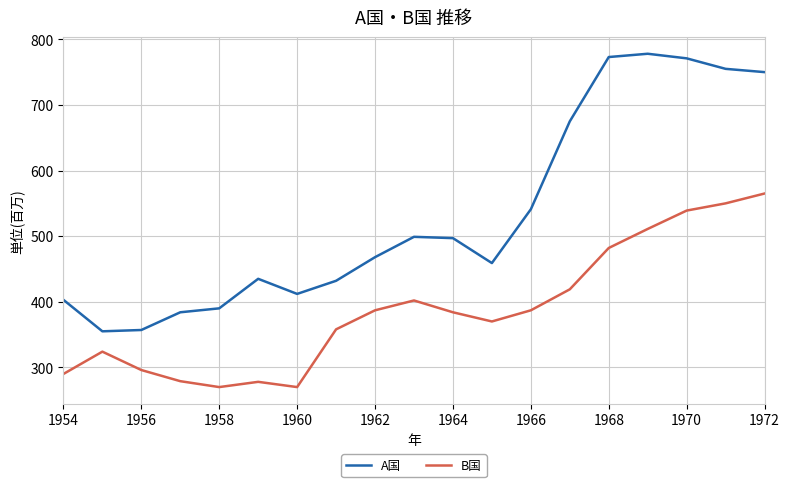

Which series has the largest range (max minus min)?

A国